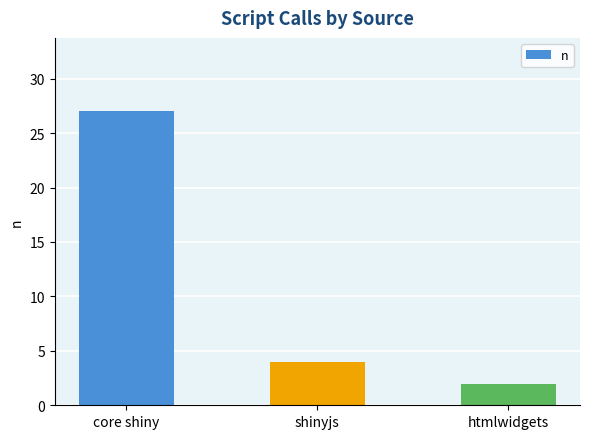

What is the maximum value shown in the chart?

27